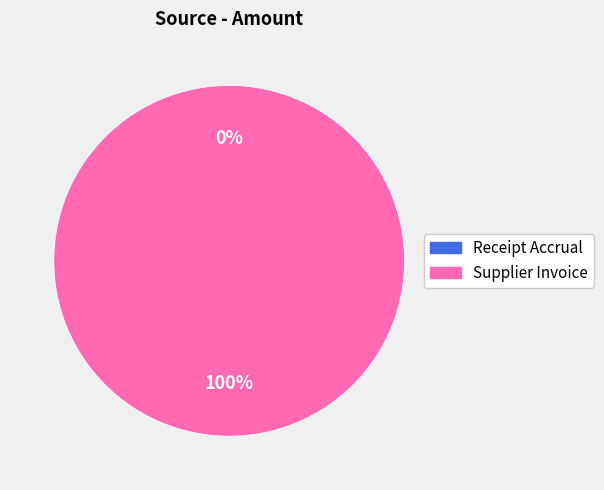

To the nearest percent, what is the difference between the Supplier Invoice and Receipt Accrual slice percentages?

100%